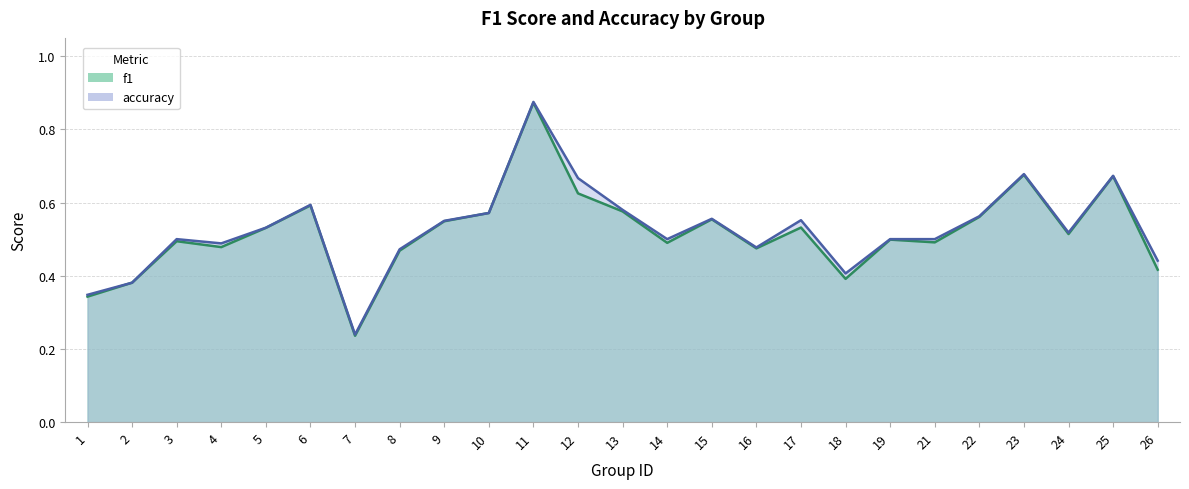

The f1 series shows 0.5 at 24. True or false?

True